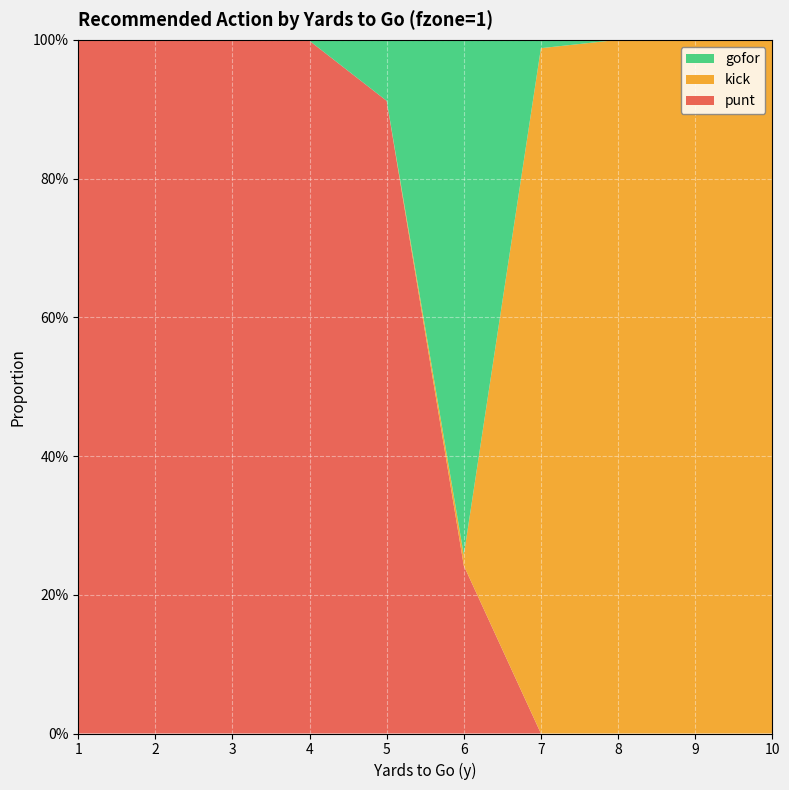

Reading right to left, what are all the values shown in this chart?

punt: 10=0.0	9=0.0	8=0.0	7=0.0	6=0.2	5=0.9	4=1.0	3=1.0	2=1.0	1=1.0
kick: 10=1.0	9=1.0	8=1.0	7=1.0	6=0.0	5=0.0	4=0.0	3=0.0	2=0.0	1=0.0
gofor: 10=0.0	9=0.0	8=0.0	7=0.0	6=0.7	5=0.1	4=0.0	3=0.0	2=0.0	1=0.0